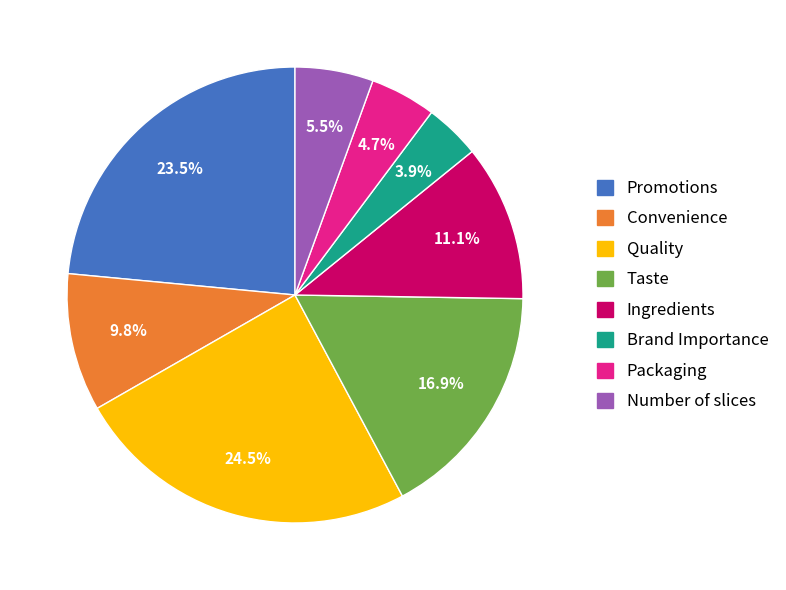

Does Number of slices represent more than half of the total?

No